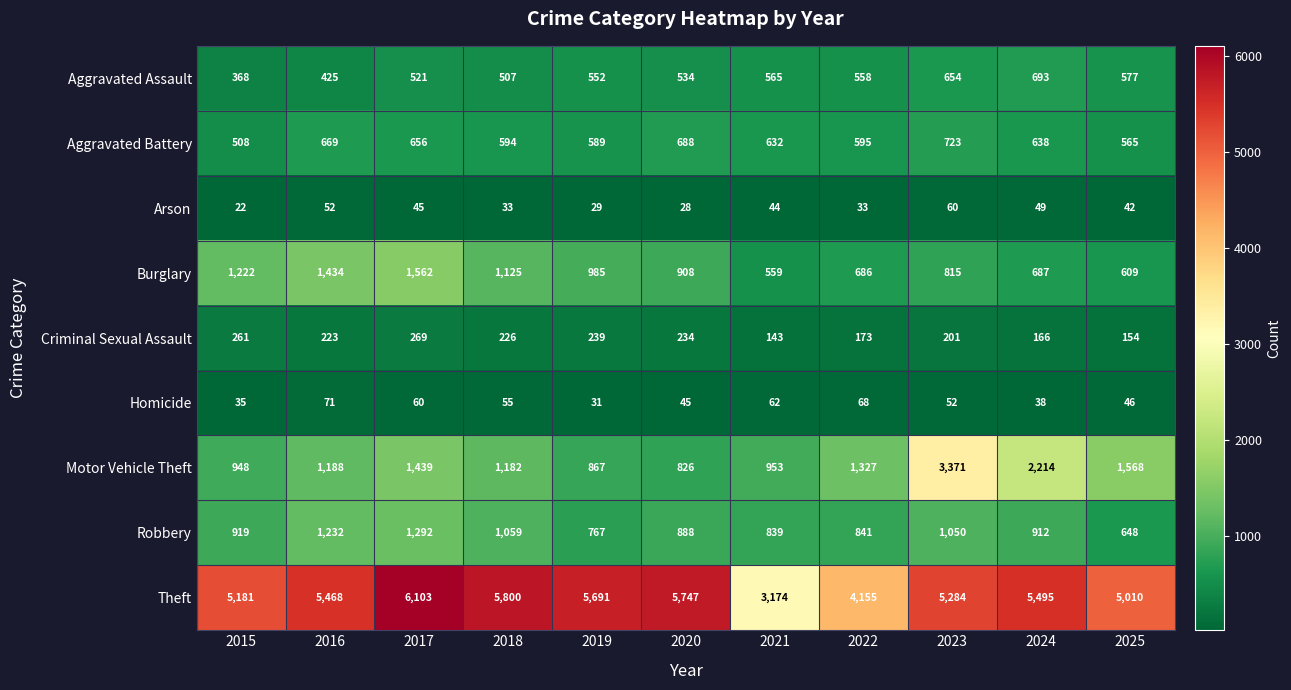

At 2016, list the series in order from smallest to largest.

Arson, Homicide, Criminal Sexual Assault, Aggravated Assault, Aggravated Battery, Motor Vehicle Theft, Robbery, Burglary, Theft